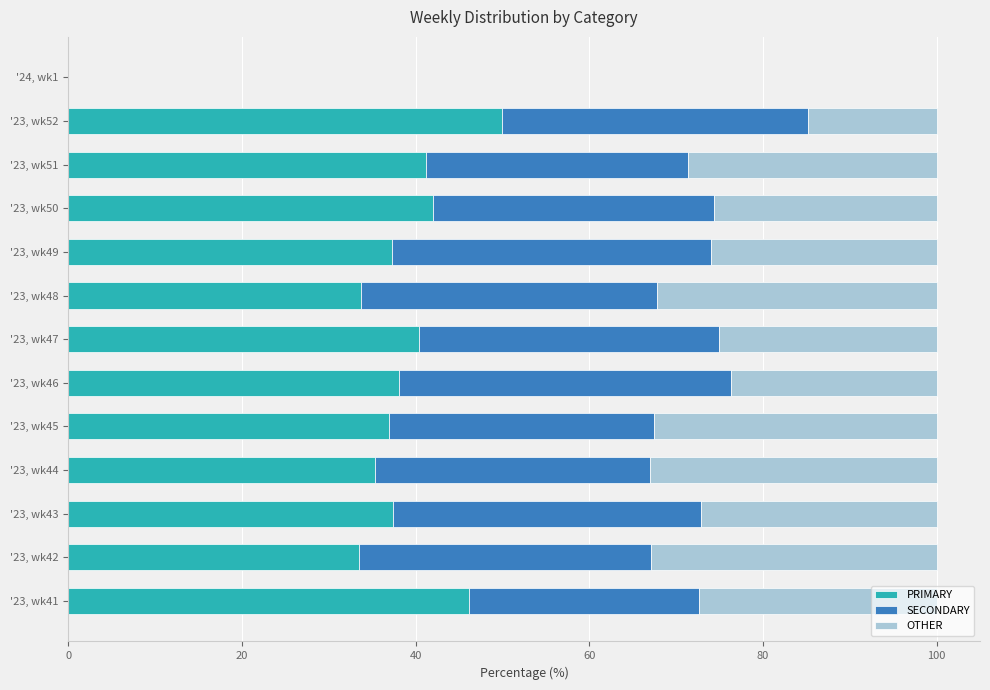

How many distinct data groups are displayed?

3